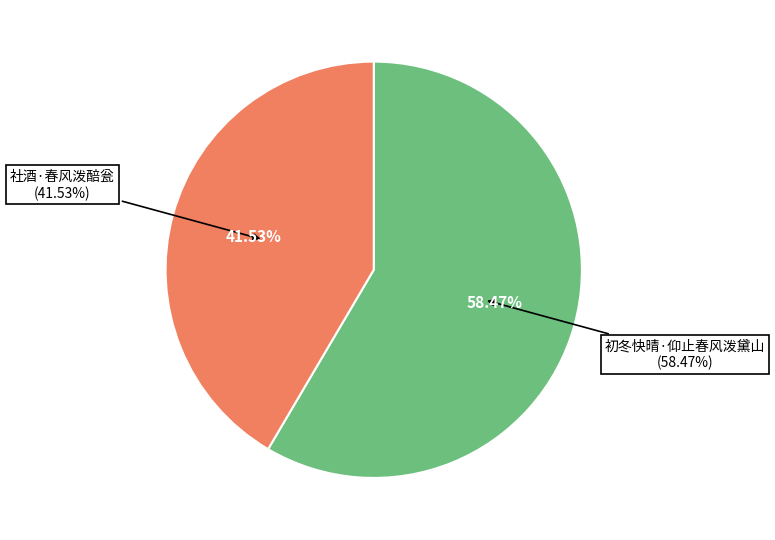

What is the total percentage of 社酒·春风泼醅瓮 and 初冬快晴·仰止春风泼黛山?

100.0%